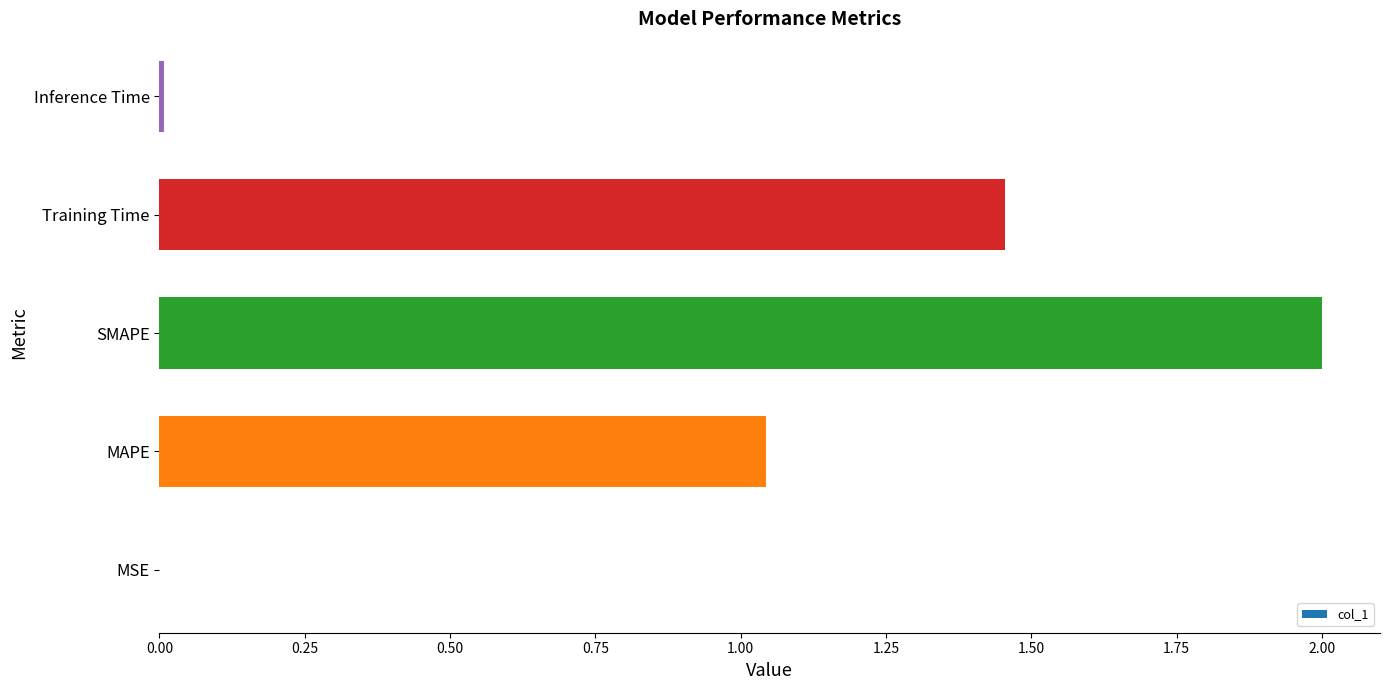

What is the average value?

0.9